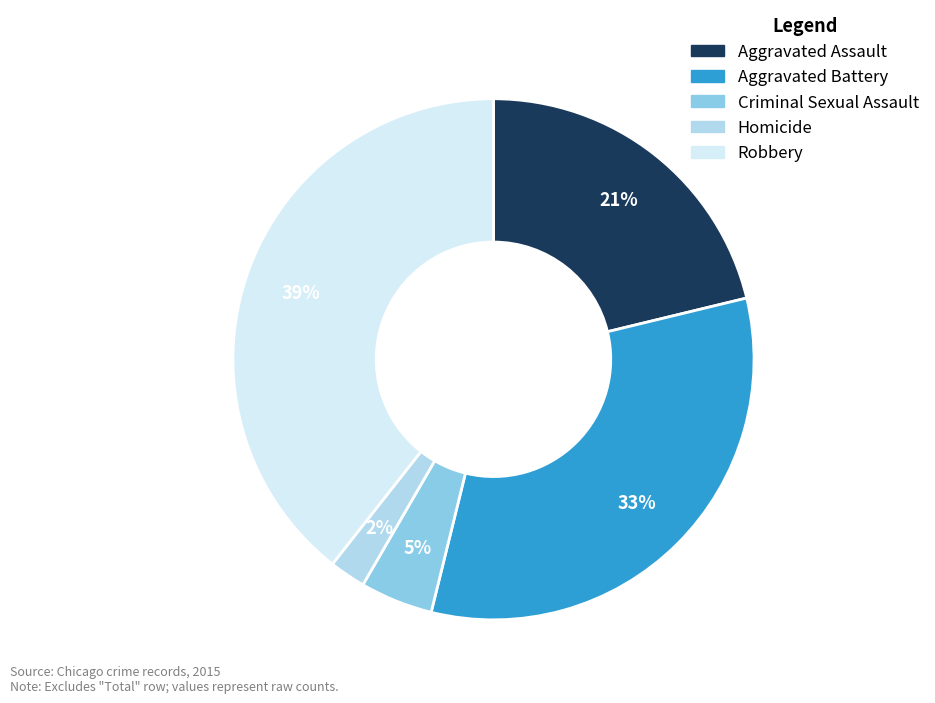

Does Robbery account for over 50% of the chart?

No